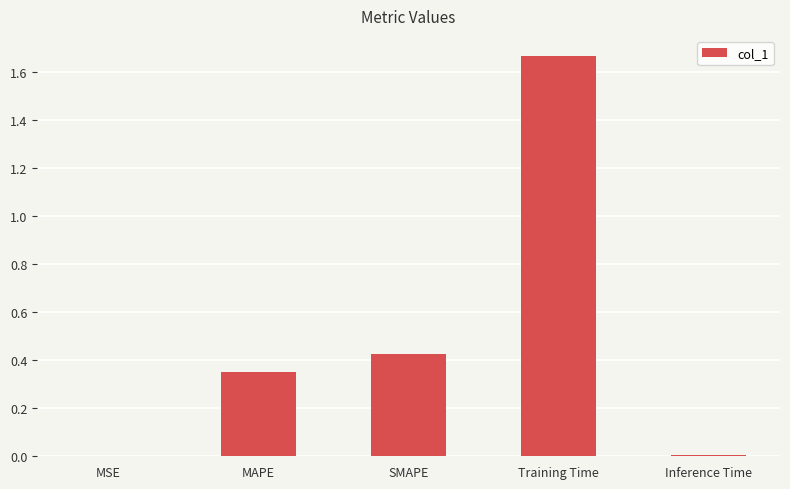

Which category has the highest value across all series?

Training Time